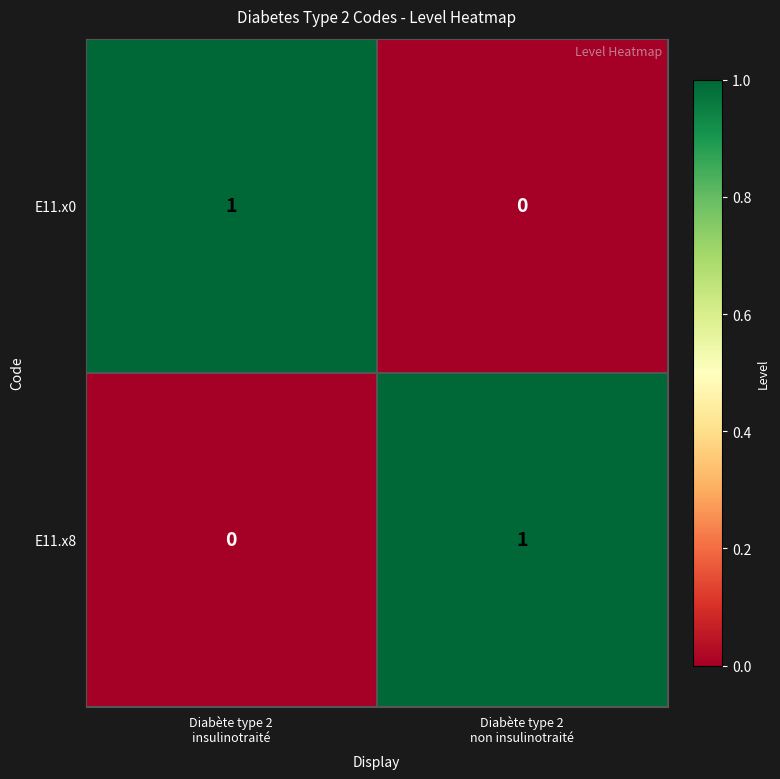

How many values in the E11.x0 series are below 1?

1